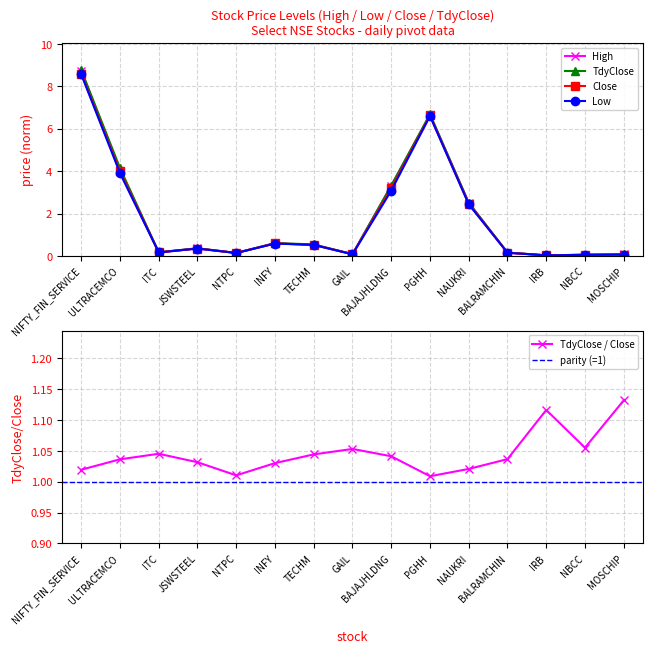

Reading left to right, what are all the values shown in this chart?

Close: 8.6	4.0	0.2	0.4	0.1	0.6	0.5	0.1	3.2	6.6	2.5	0.2	0.0	0.1	0.1
Low: 8.6	3.9	0.2	0.3	0.1	0.6	0.5	0.1	3.1	6.6	2.4	0.2	0.0	0.1	0.1
High: 8.7	4.0	0.2	0.4	0.1	0.6	0.5	0.1	3.3	6.6	2.5	0.2	0.0	0.1	0.1
TdyClose: 8.8	4.1	0.2	0.4	0.1	0.6	0.5	0.1	3.3	6.7	2.5	0.2	0.0	0.1	0.1